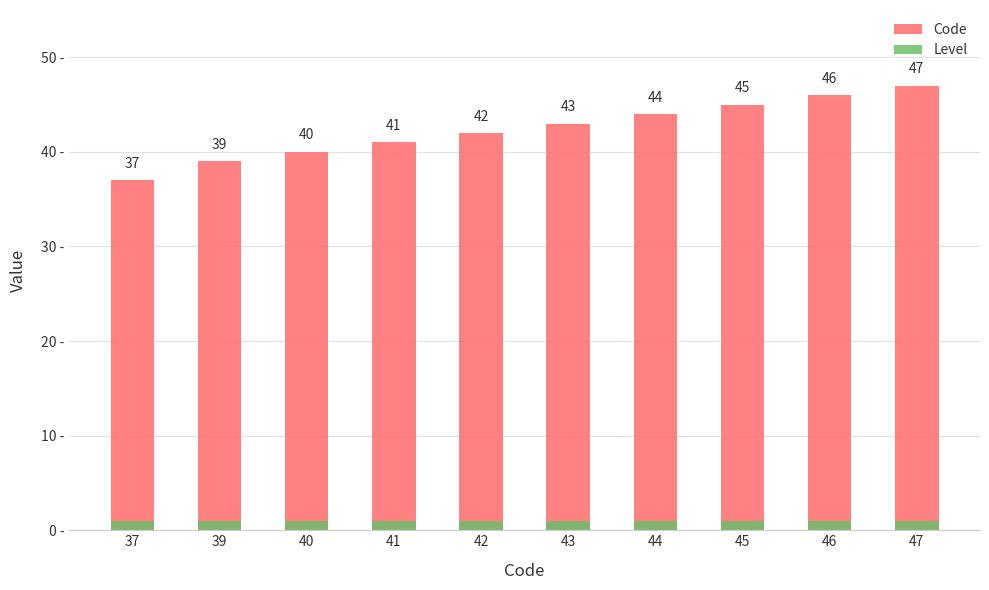

Between 47 and 39, which is larger?

47